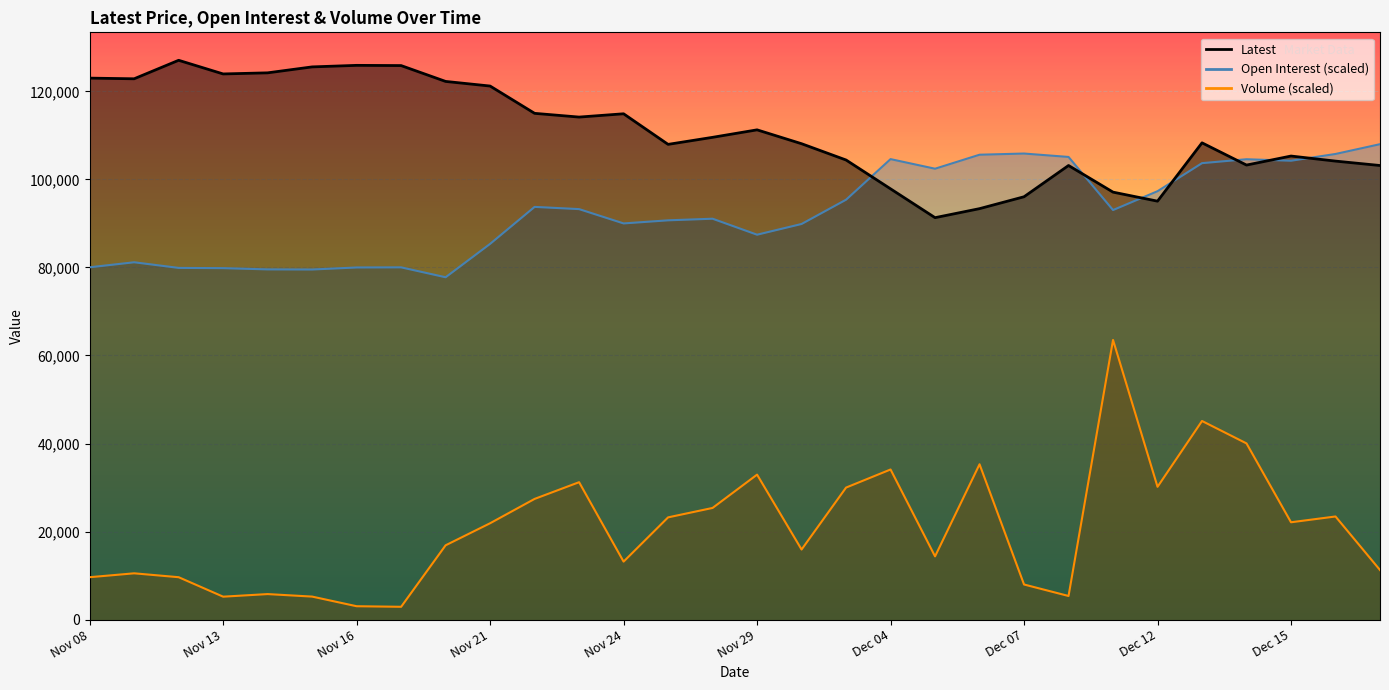

Reading right to left, list all the values displayed in this chart.

Latest: Dec 19=103150.0	Dec 18=104150.0	Dec 15=105300.0	Dec 14=103250.0	Dec 13=108300.0	Dec 12=95050.0	Dec 11=97100.0	Dec 08=103150.0	Dec 07=96050.0	Dec 06=93350.0	Dec 05=91300.0	Dec 04=97850.0	Dec 01=104400.0	Nov 30=108100.0	Nov 29=111250.0	Nov 28=109550.0	Nov 27=107950.0	Nov 24=114900.0	Nov 23=114150.0	Nov 22=115000.0	Nov 21=121200.0	Nov 20=122250.0	Nov 17=125850.0	Nov 16=125900.0	Nov 15=125550.0	Nov 14=124200.0	Nov 13=123950.0	Nov 10=127050.0	Nov 09=122850.0	Nov 08=123000.0
Open Interest: Dec 19=107992.5	Dec 18=105769.0	Dec 15=104235.1	Dec 14=104572.9	Dec 13=103686.3	Dec 12=97311.5	Dec 11=93033.4	Dec 08=105093.6	Dec 07=105867.5	Dec 06=105600.2	Dec 05=102419.8	Dec 04=104601.0	Dec 01=95383.5	Nov 30=89867.1	Nov 29=87432.6	Nov 28=91063.3	Nov 27=90697.4	Nov 24=89993.8	Nov 23=93244.5	Nov 22=93751.1	Nov 21=85349.8	Nov 20=77764.7	Nov 17=80016.3	Nov 16=79988.2	Nov 15=79523.8	Nov 14=79551.9	Nov 13=79833.4	Nov 10=79889.7	Nov 09=81170.3	Nov 08=80030.4
Volume: Dec 19=11255.7	Dec 18=23421.9	Dec 15=22106.8	Dec 14=40020.4	Dec 13=45114.9	Dec 12=30162.4	Dec 11=63525.0	Dec 08=5361.2	Dec 07=7972.8	Dec 06=35284.5	Dec 05=14363.9	Dec 04=34098.2	Dec 01=29987.7	Nov 30=15918.0	Nov 29=32930.4	Nov 28=25362.2	Nov 27=23219.5	Nov 24=13168.5	Nov 23=31210.7	Nov 22=27412.9	Nov 21=21886.1	Nov 20=16874.4	Nov 17=2905.9	Nov 16=3034.6	Nov 15=5223.2	Nov 14=5793.4	Nov 13=5204.9	Nov 10=9628.1	Nov 09=10510.9	Nov 08=9628.1